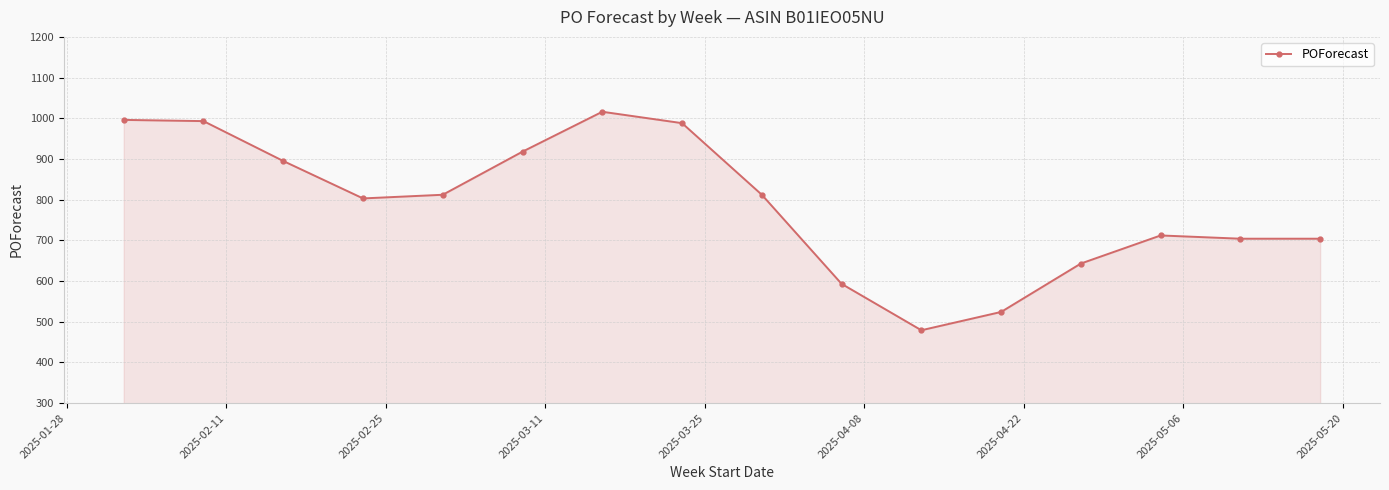

What is the difference between the maximum and minimum values?

537